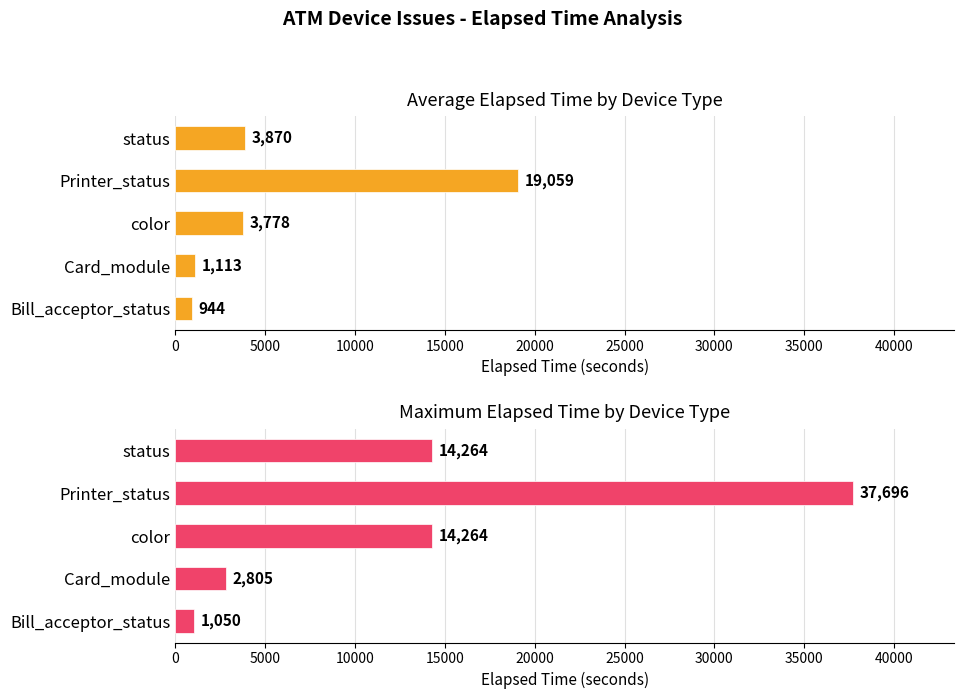

Count the number of categories in the chart.

5